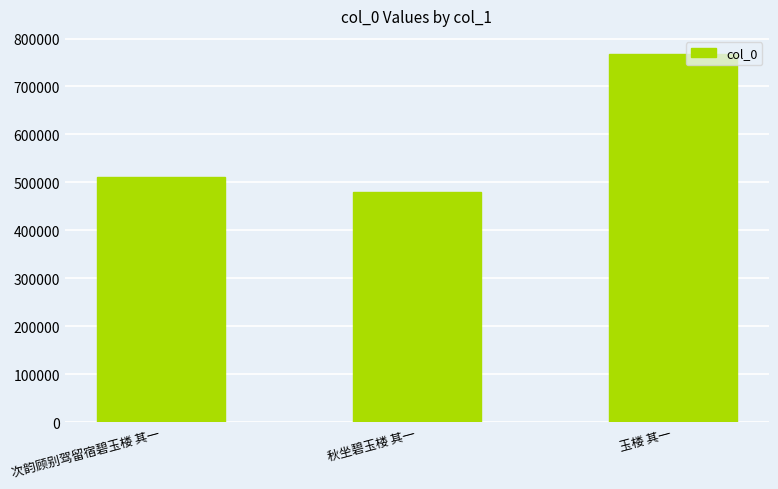

What is the label of the 3rd bar from the right?

次韵顾别驾留宿碧玉楼 其一